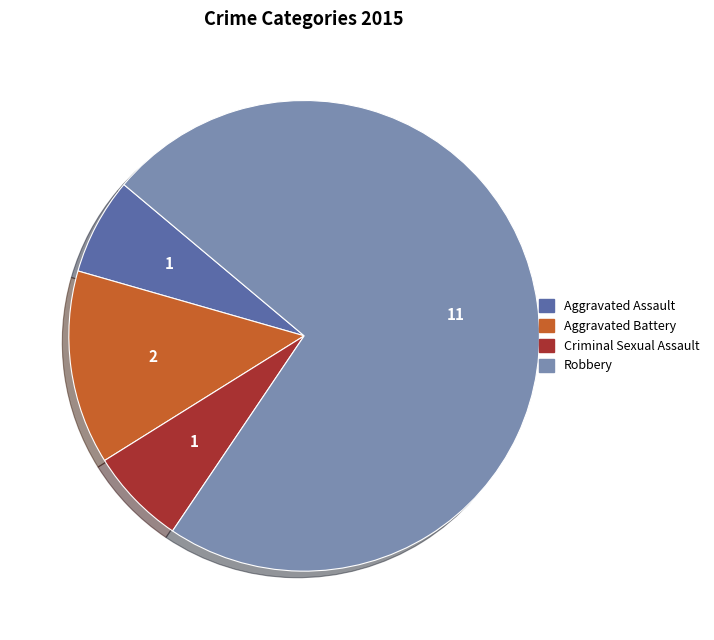

Which category has the biggest portion of the pie?

Robbery